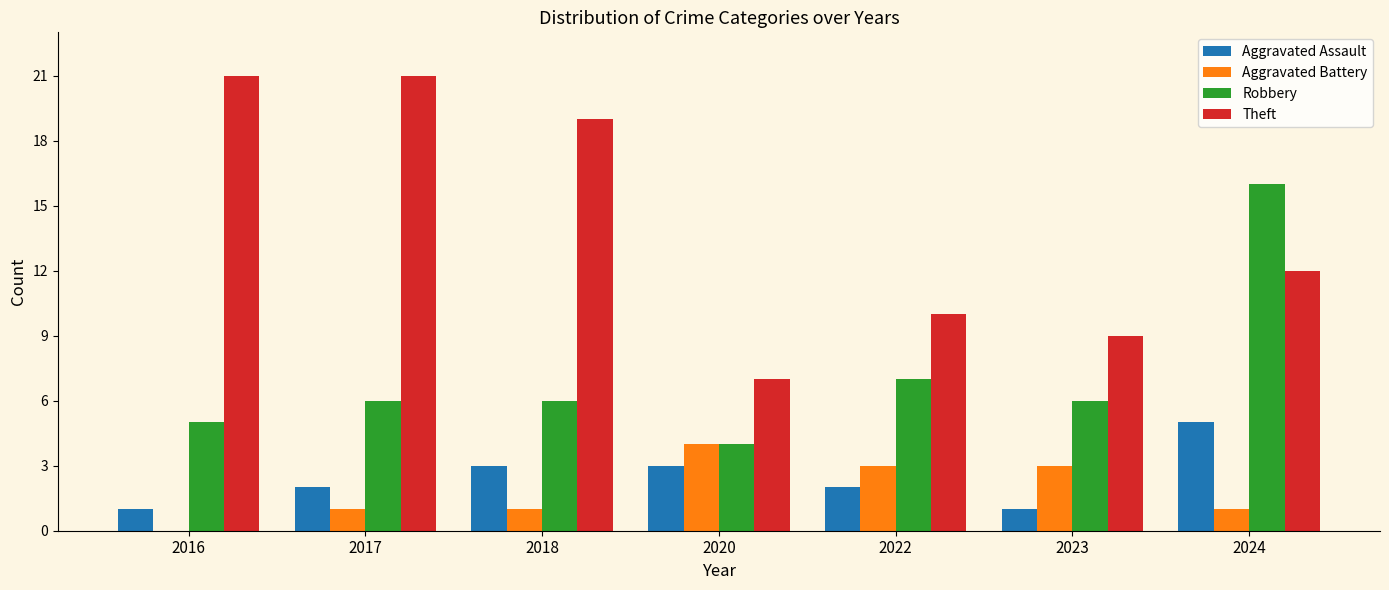

Reading left to right, list all the values displayed in this chart.

Aggravated Assault: 2016=1	2017=2	2018=3	2020=3	2022=2	2023=1	2024=5
Aggravated Battery: 2016=0	2017=1	2018=1	2020=4	2022=3	2023=3	2024=1
Robbery: 2016=5	2017=6	2018=6	2020=4	2022=7	2023=6	2024=16
Theft: 2016=21	2017=21	2018=19	2020=7	2022=10	2023=9	2024=12